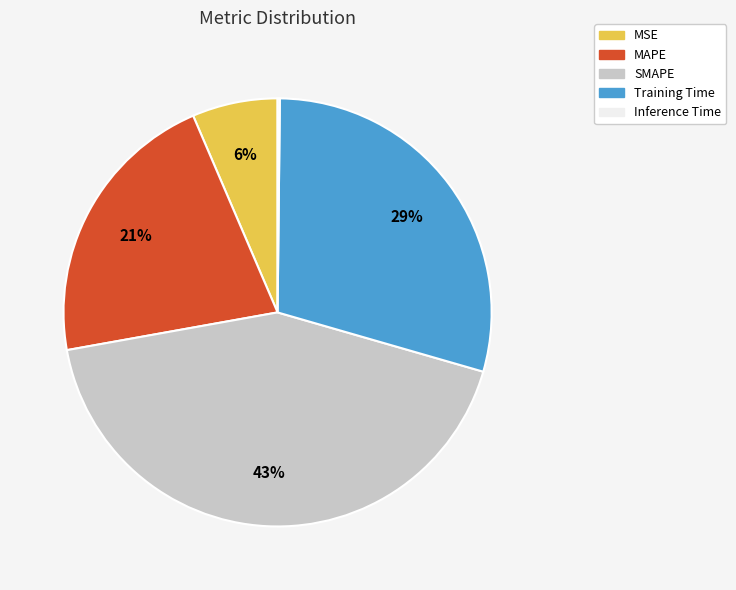

What is the ratio of the value at MAPE to the value at SMAPE?

0.5